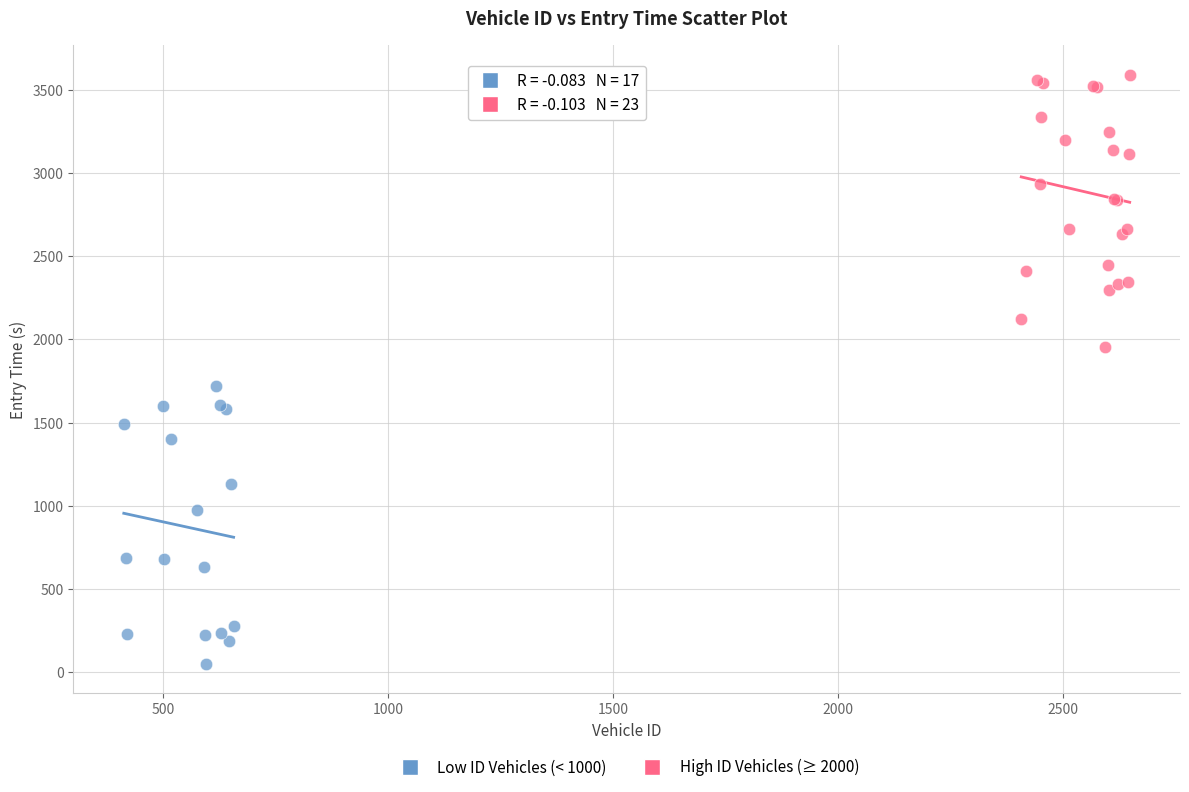

Which series contains the lowest Y value?

Low ID Vehicles (< 1000)